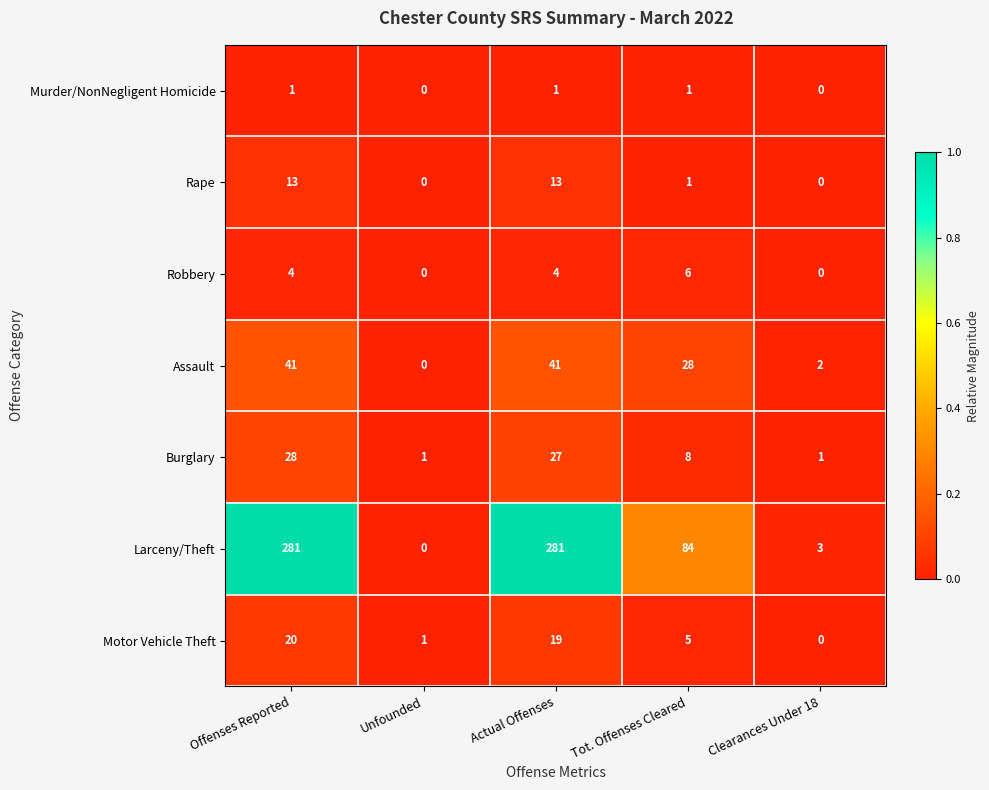

What is the spread (max minus min) of values at Tot. Offenses Cleared?

83